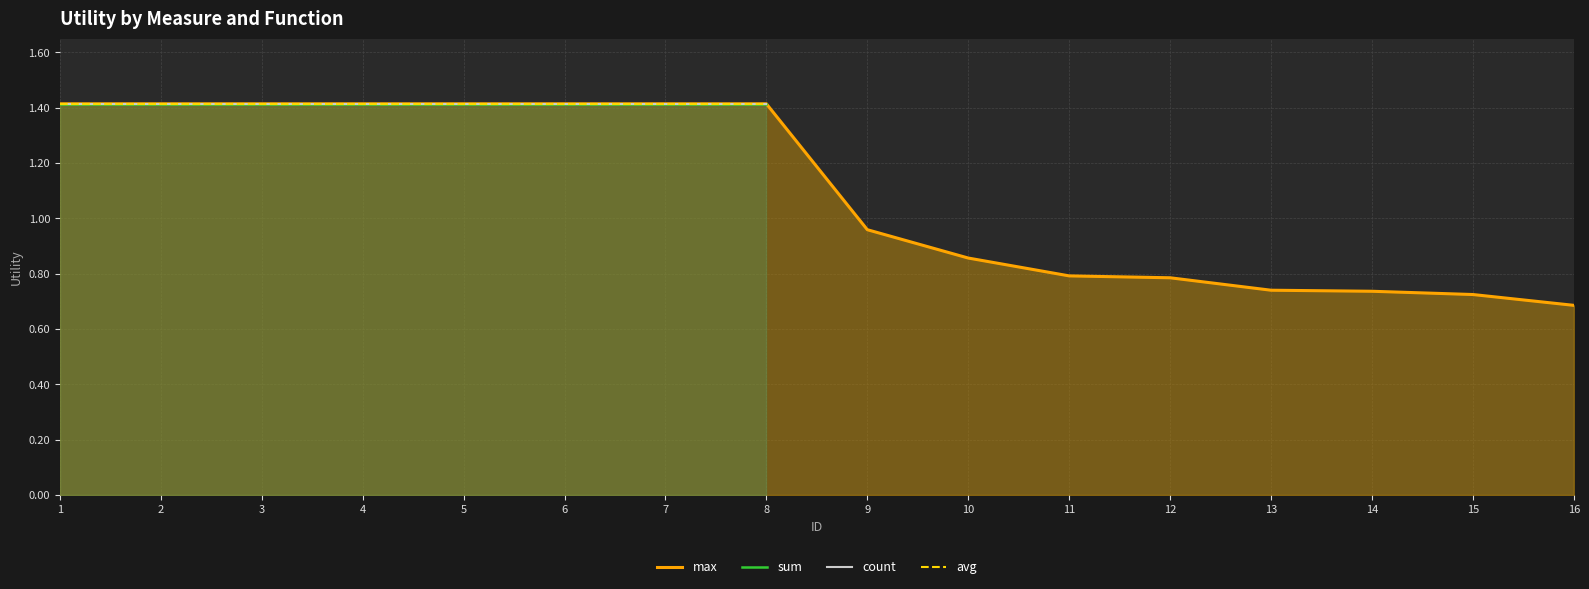

The max series shows 1.4 at 6. True or false?

True